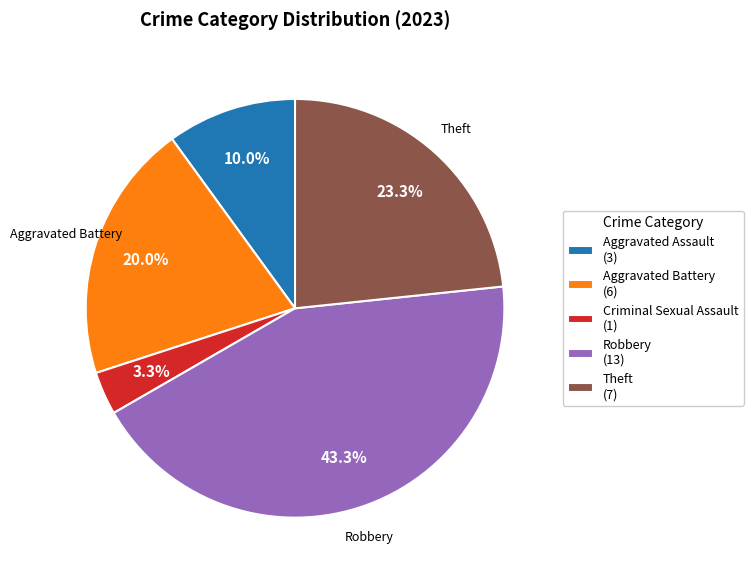

Which category has the smallest portion of the pie?

Criminal Sexual Assault (1)